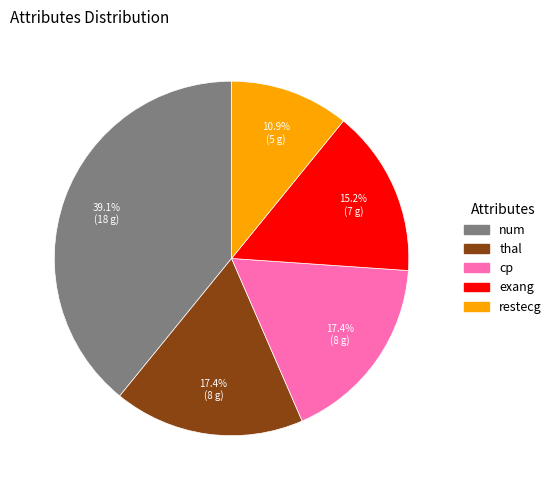

Do thal and cp together represent more than half of the pie?

No